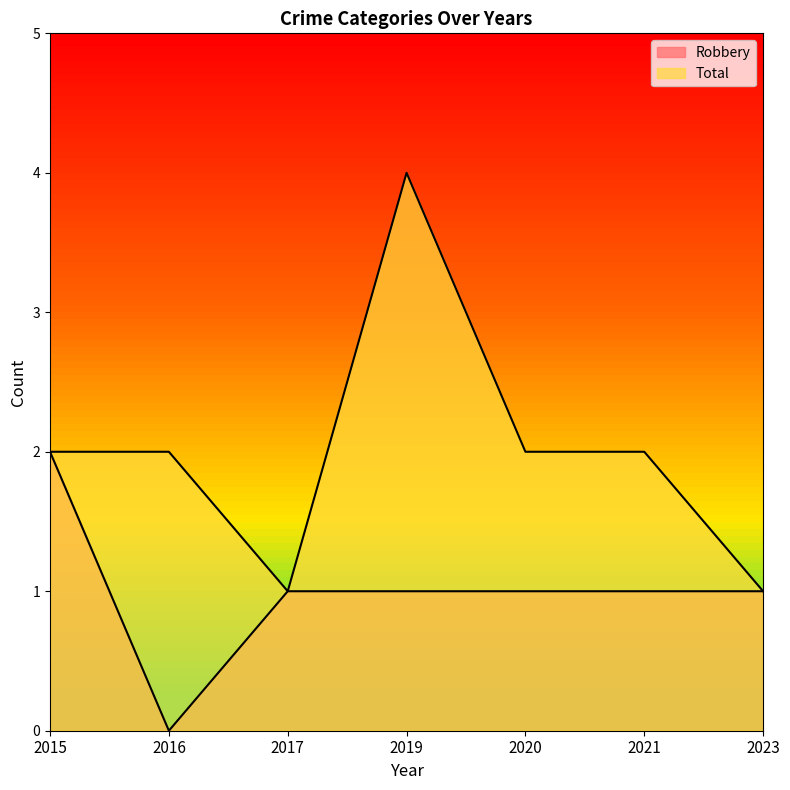

Which series has the largest total across all categories?

Total